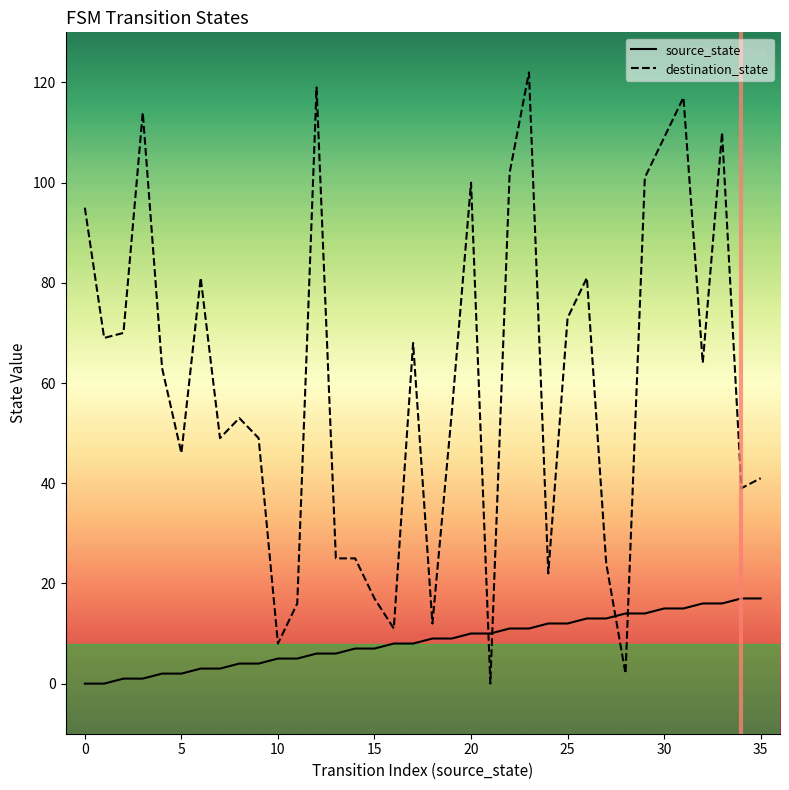

What are all the series names shown in the legend?

source_state, destination_state